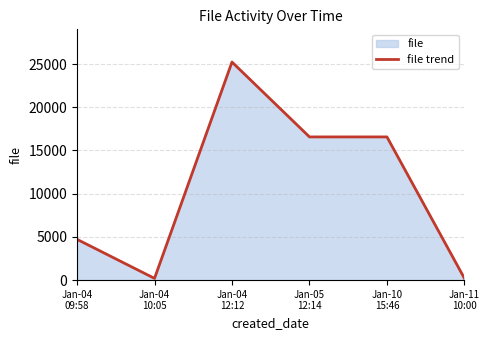

What is the difference between the values at Jan-11
10:00 and Jan-05
12:14?

16367